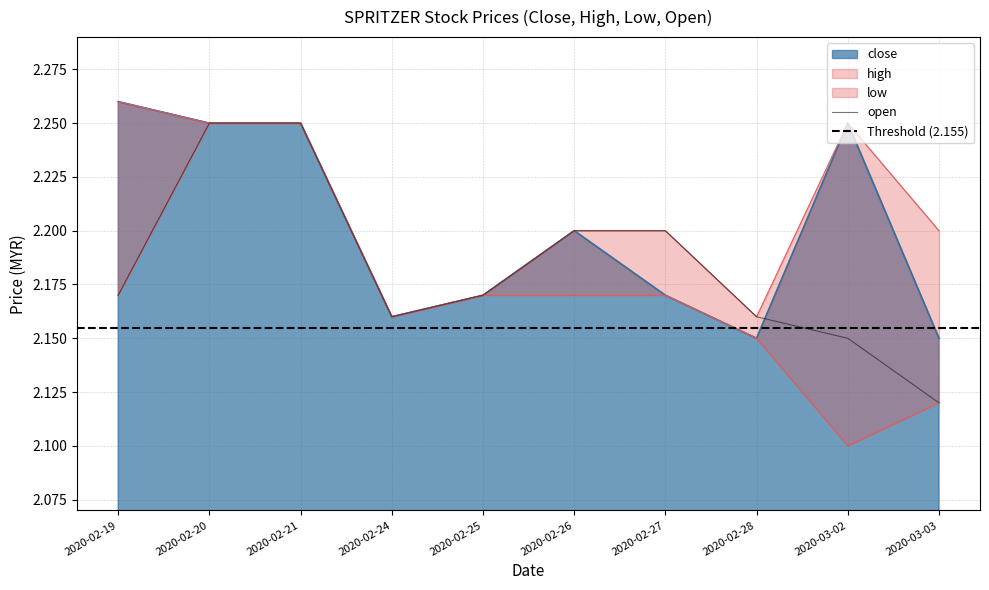

The open series shows 2.2 at 2020-02-24. True or false?

True